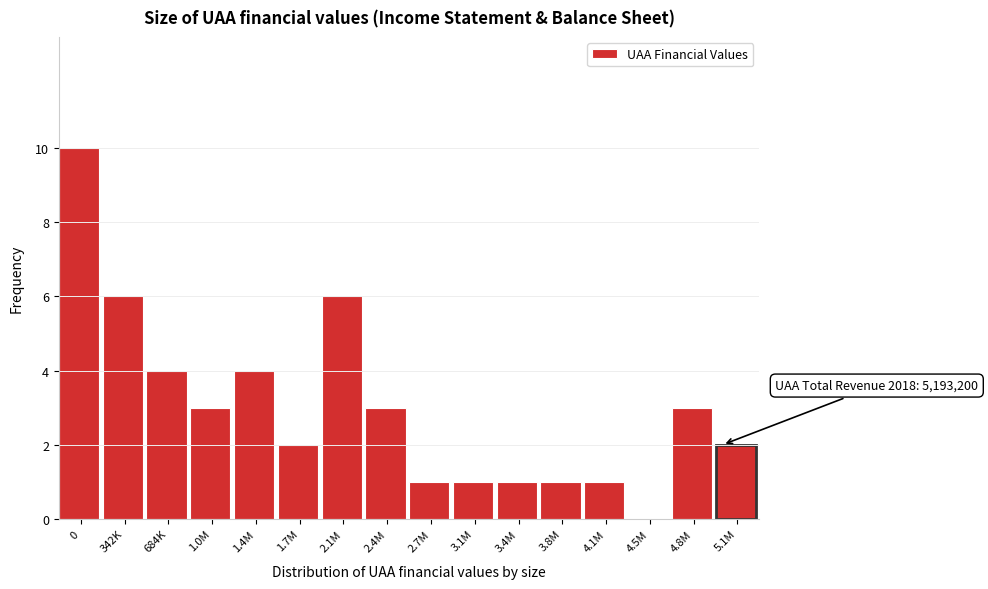

Reading right to left, list all the values displayed in this chart.

5.1M=2	4.8M=3	4.5M=0	4.1M=1	3.8M=1	3.4M=1	3.1M=1	2.7M=1	2.4M=3	2.1M=6	1.7M=2	1.4M=4	1.0M=3	684K=4	342K=6	0=10